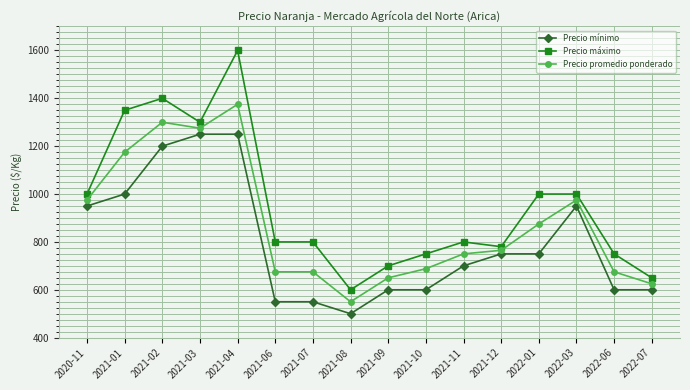

Which series has the largest range (max minus min)?

Precio máximo